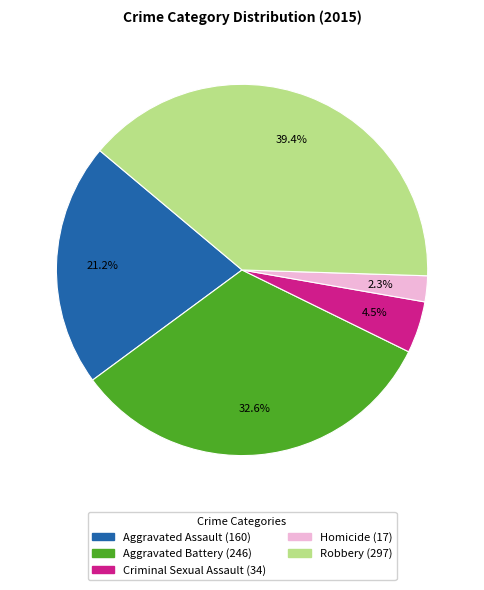

Does any single category account for the majority?

No